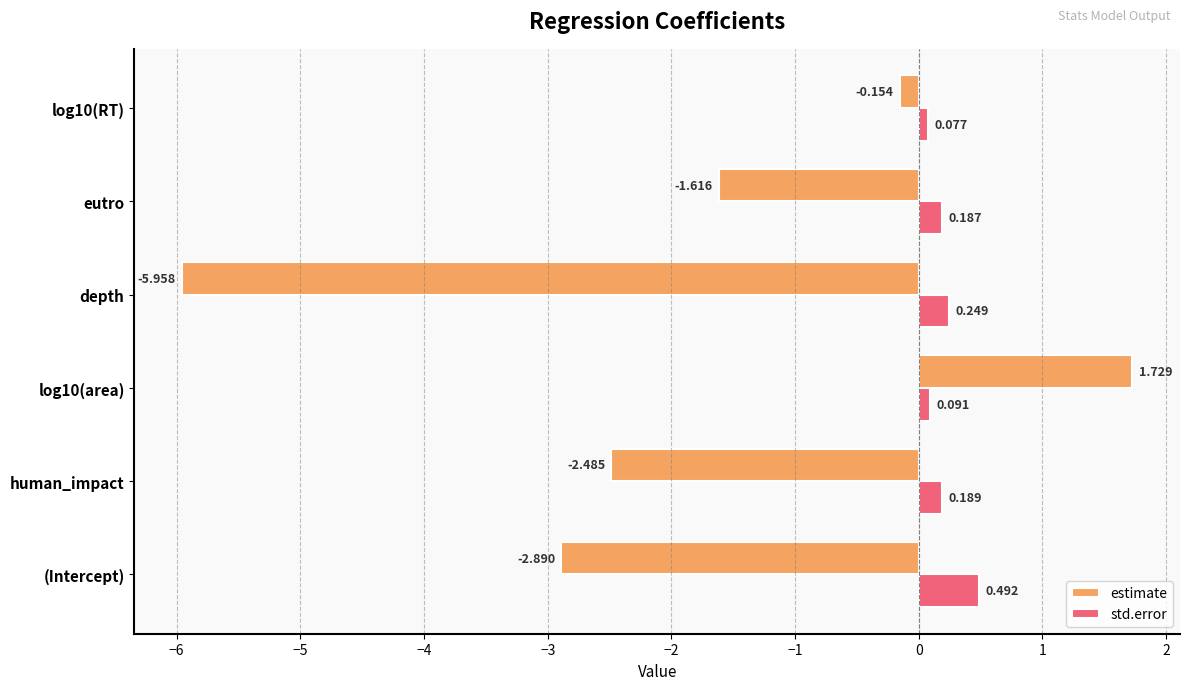

Rank the series at depth from highest to lowest value.

std.error, estimate